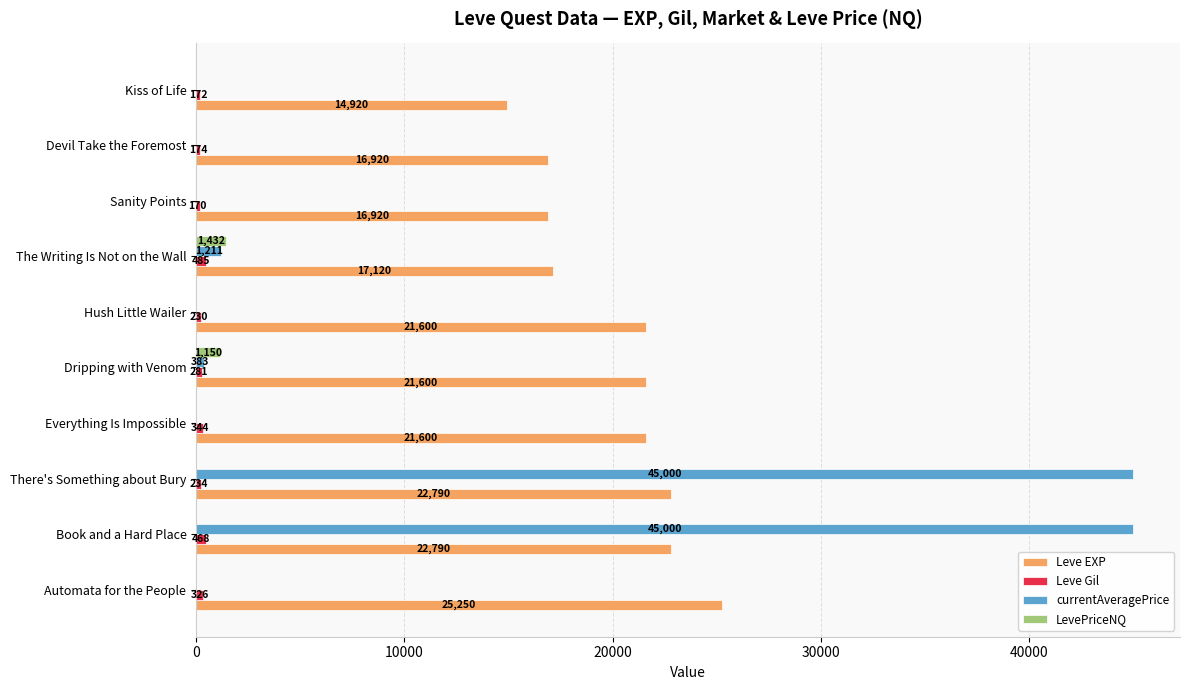

Which series has the largest total across all categories?

Leve EXP